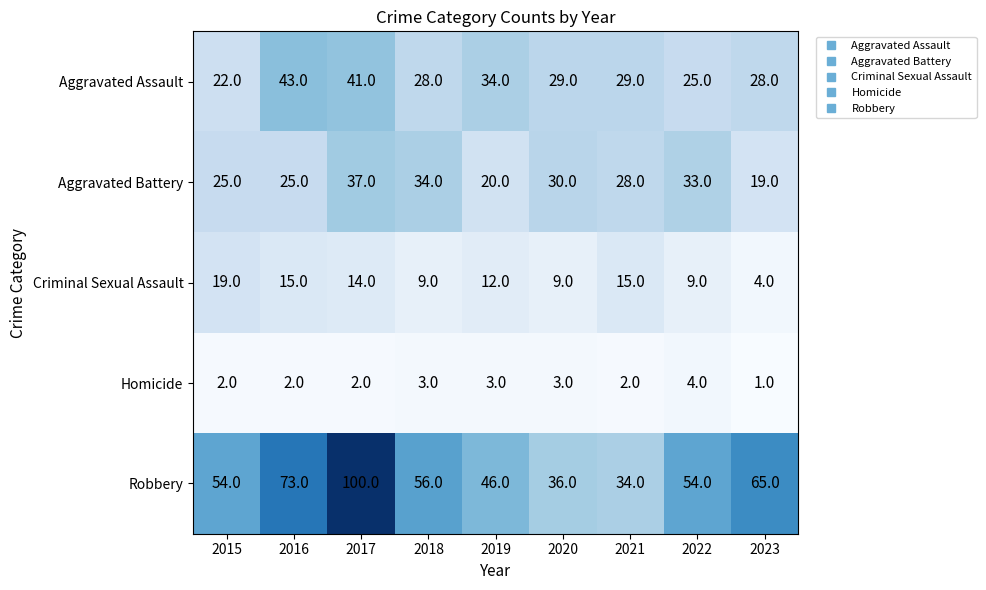

Rank the series at 2022 from highest to lowest value.

Robbery, Aggravated Battery, Aggravated Assault, Criminal Sexual Assault, Homicide